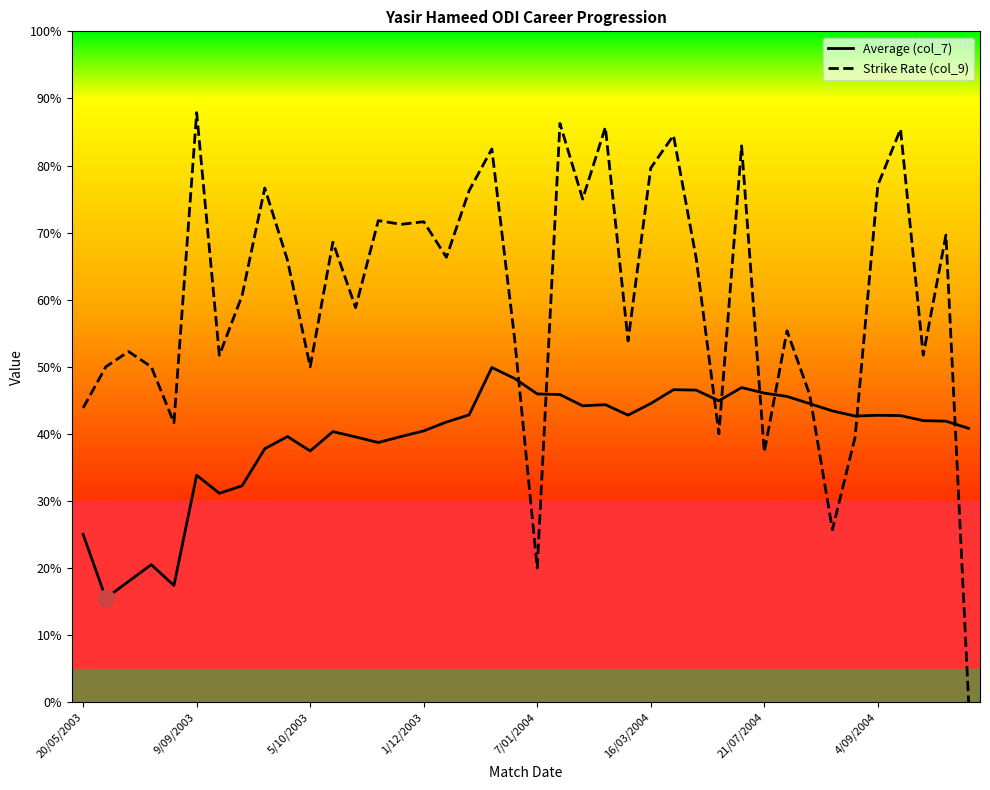

Which series has the largest total across all categories?

Strike Rate (col_9)